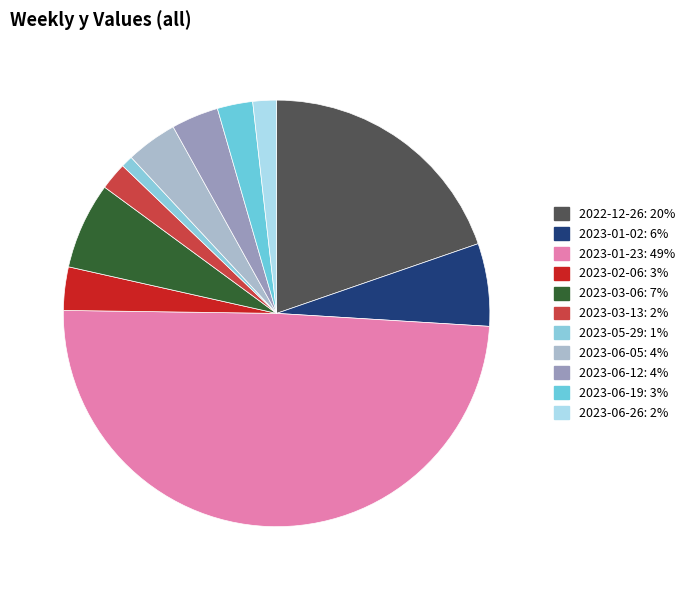

How many slices are in this pie chart?

11